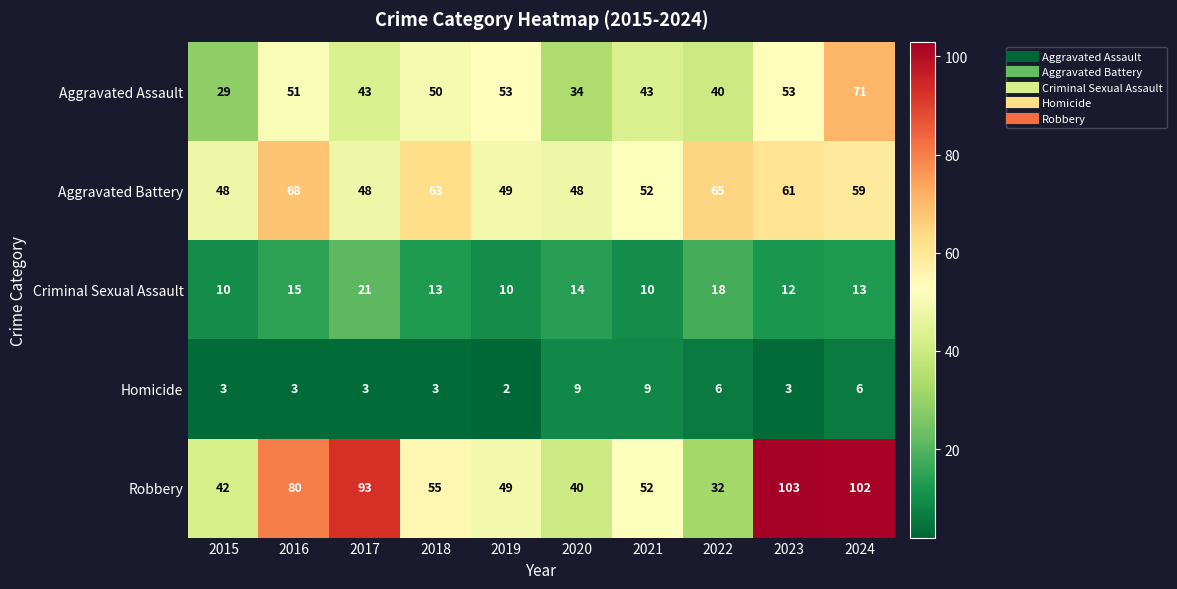

True or false: Aggravated Assault has a value of 53 at 2020.

False